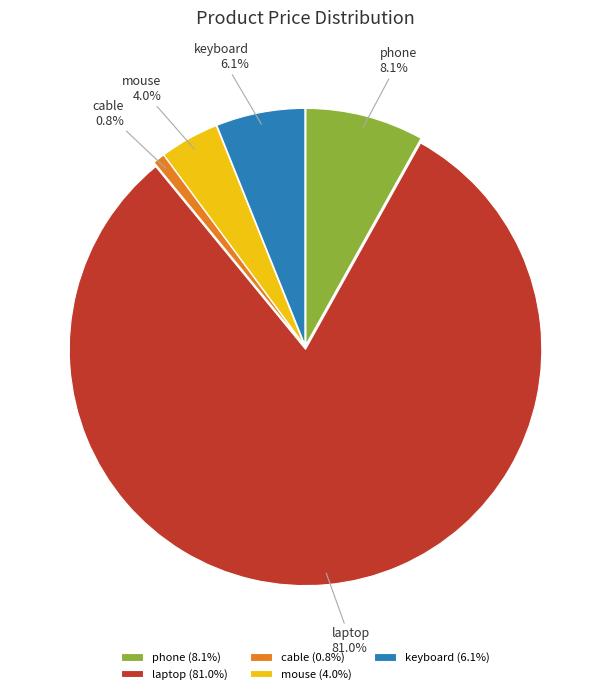

True or false: cable accounts for 11% of the total.

False